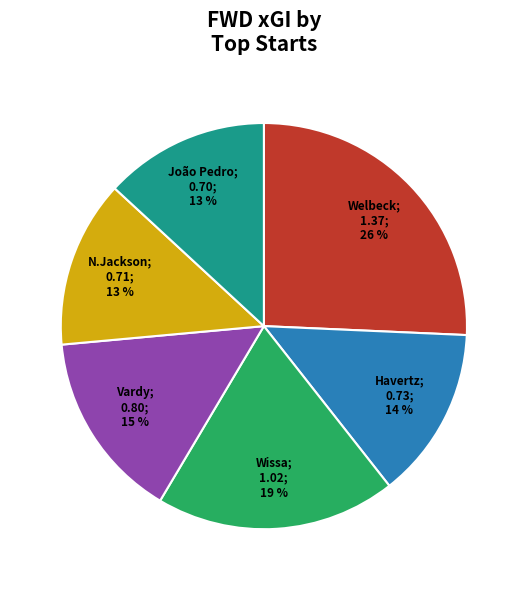

Is there any slice that represents more than half of the pie?

No